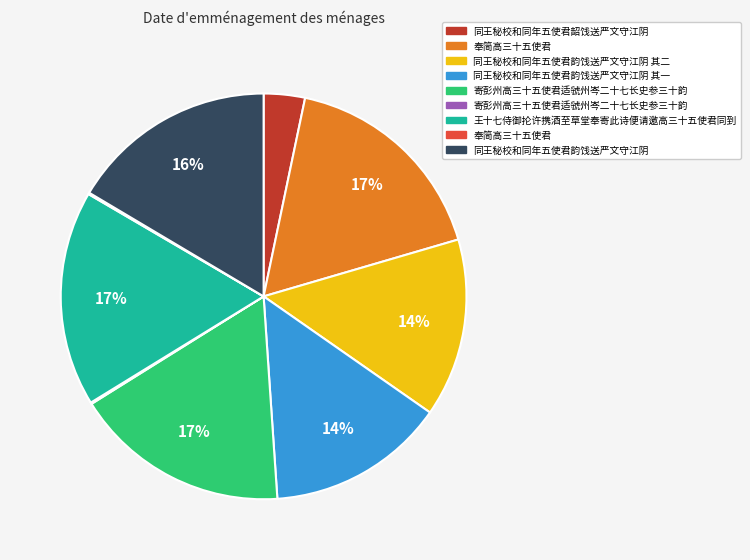

Is there a majority slice in this chart?

No